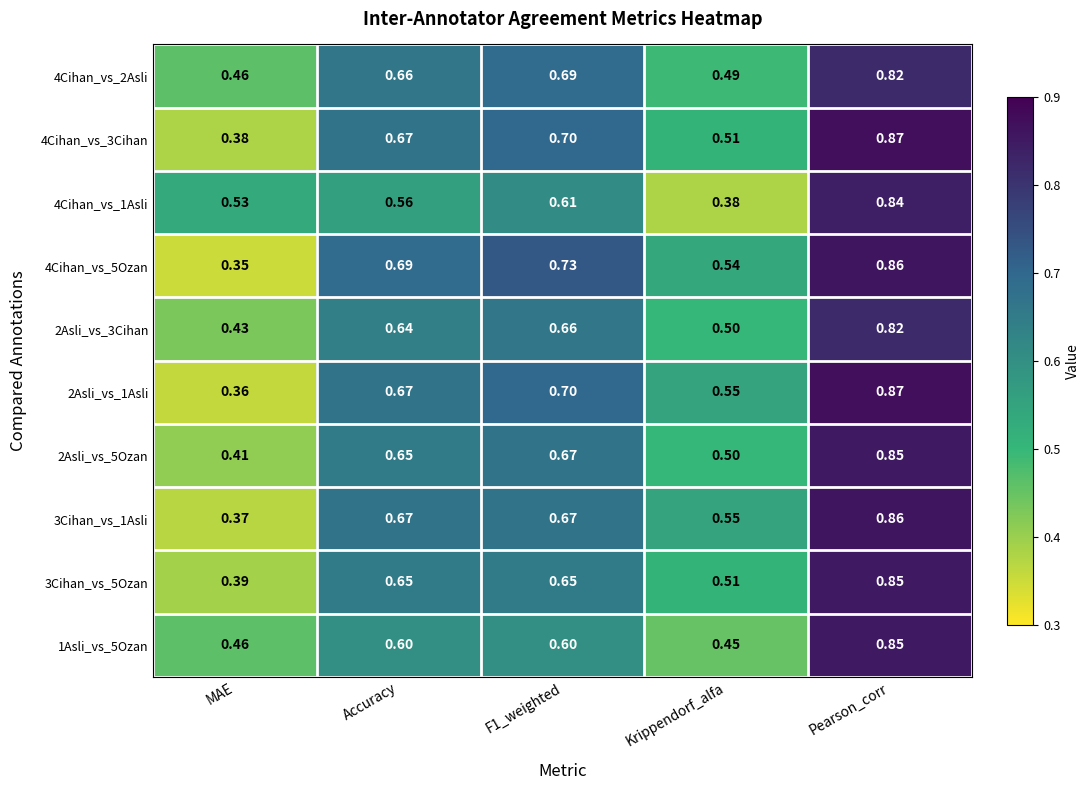

At which category does the chart reach its peak across all series?

Pearson_corr